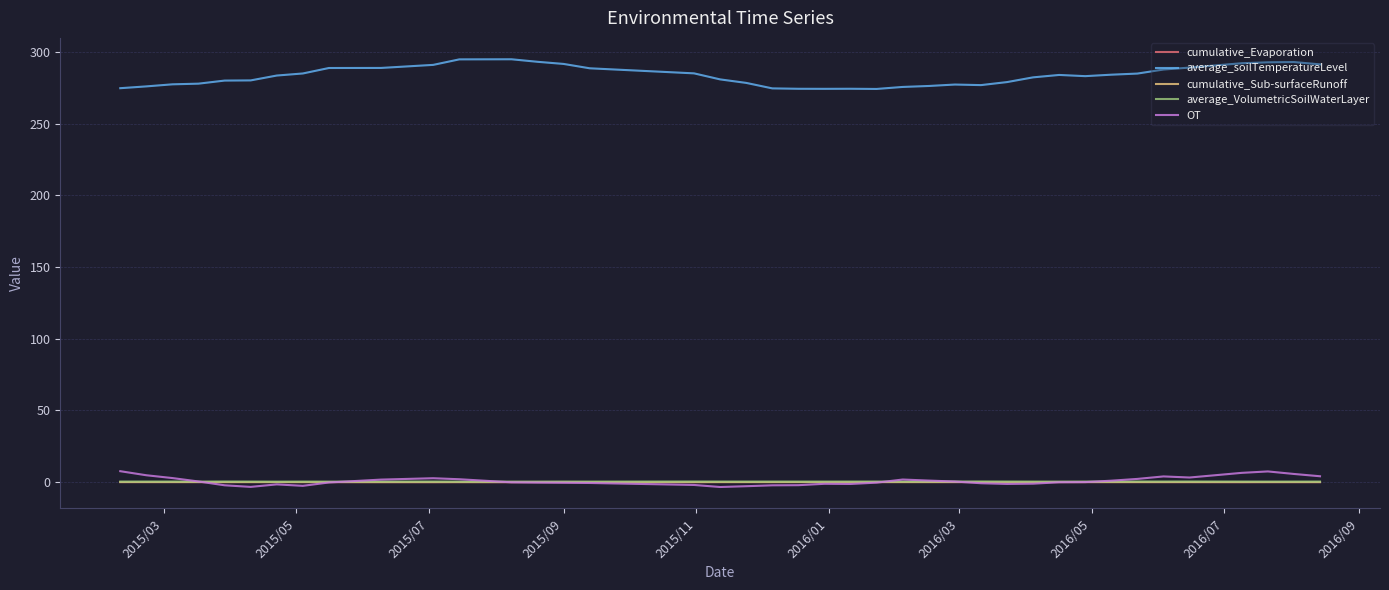

Which series has the largest range (max minus min)?

average_soilTemperatureLevel